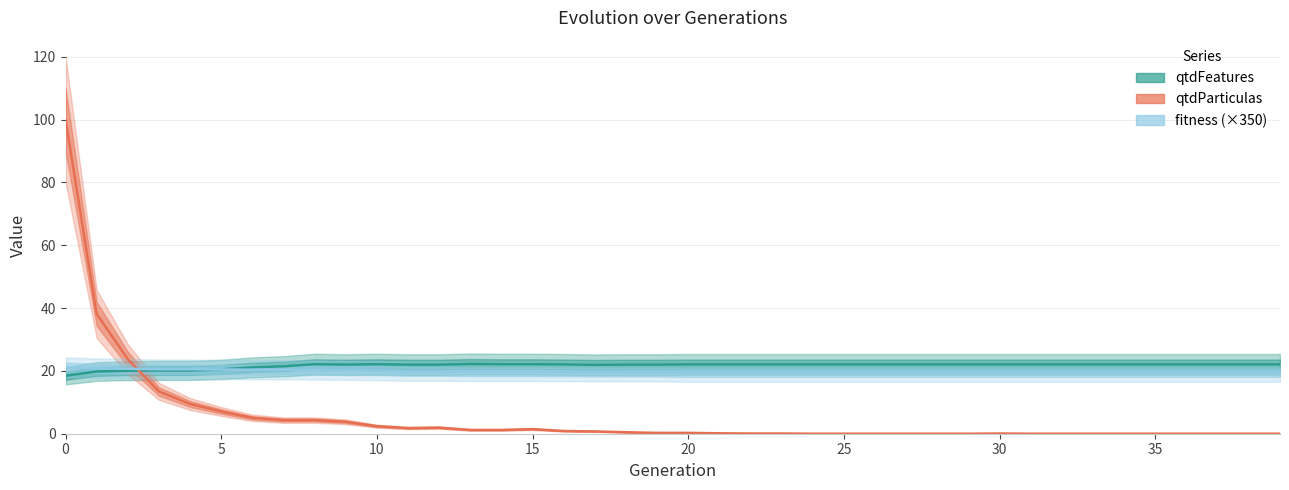

Which series has the widest spread of values?

qtdParticulas